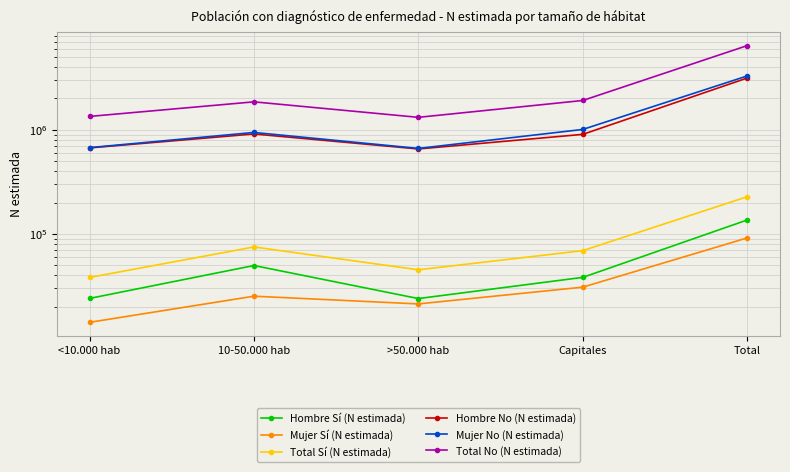

True or false: Mujer Sí (N estimada) and Total Sí (N estimada) cross at least once.

False